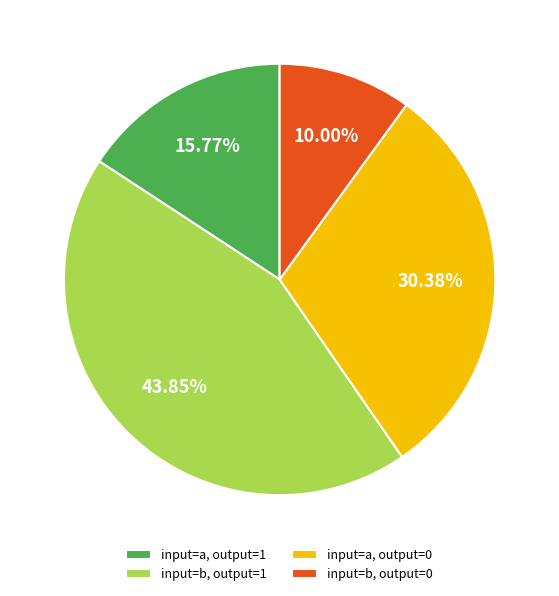

Is input=b, output=0 the majority of the pie?

No